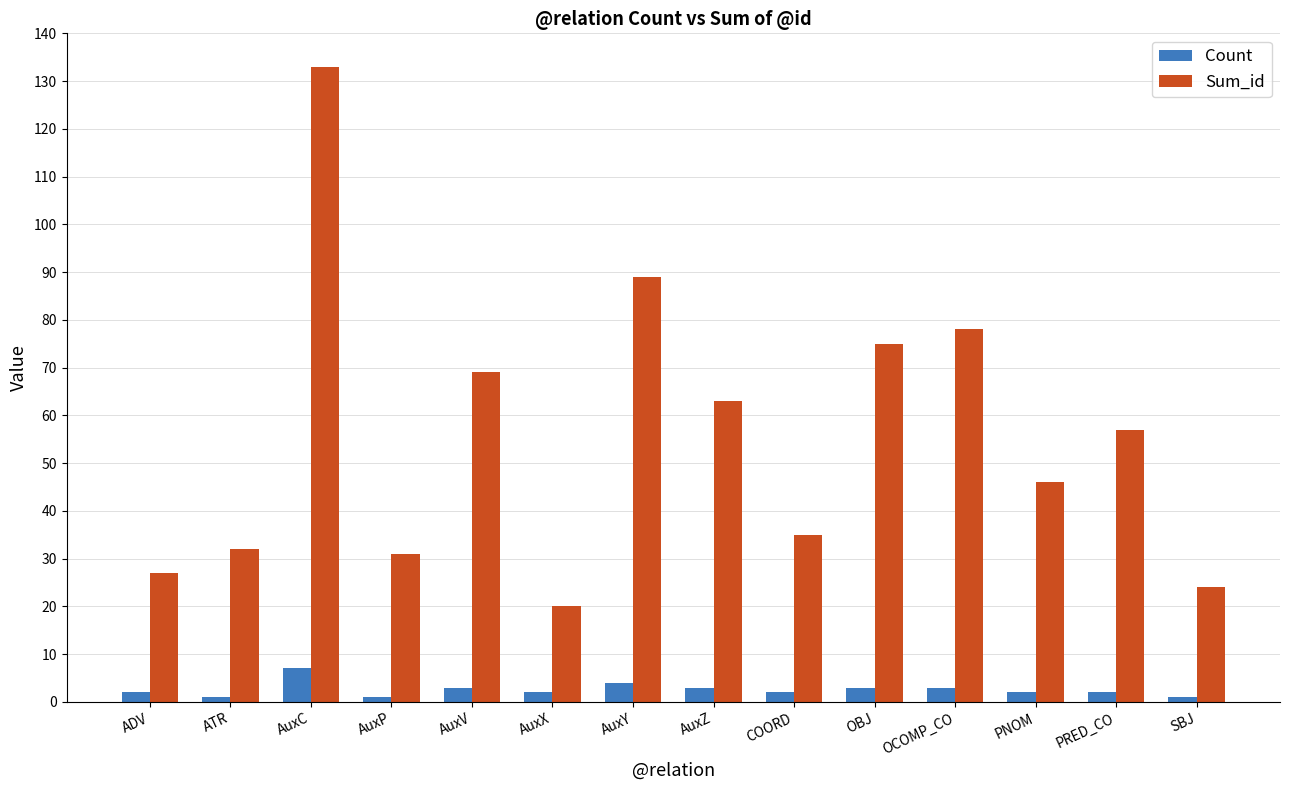

Which series has the largest total across all categories?

Sum_id